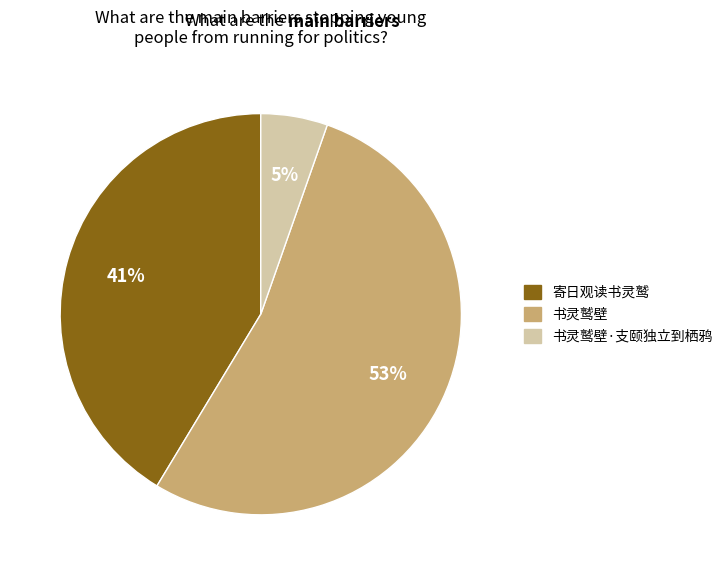

Count the number of slices in the pie.

3